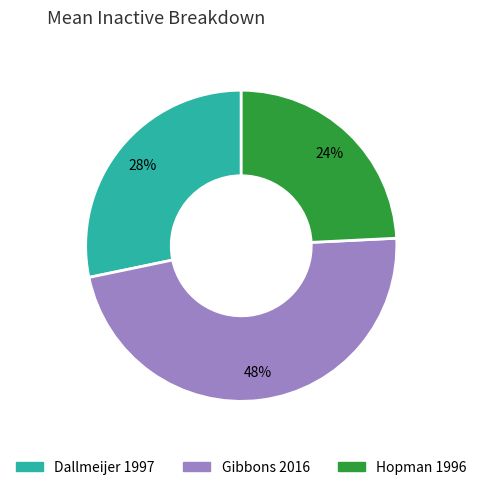

What percentage is the Hopman 1996 slice, to the nearest percent?

24%